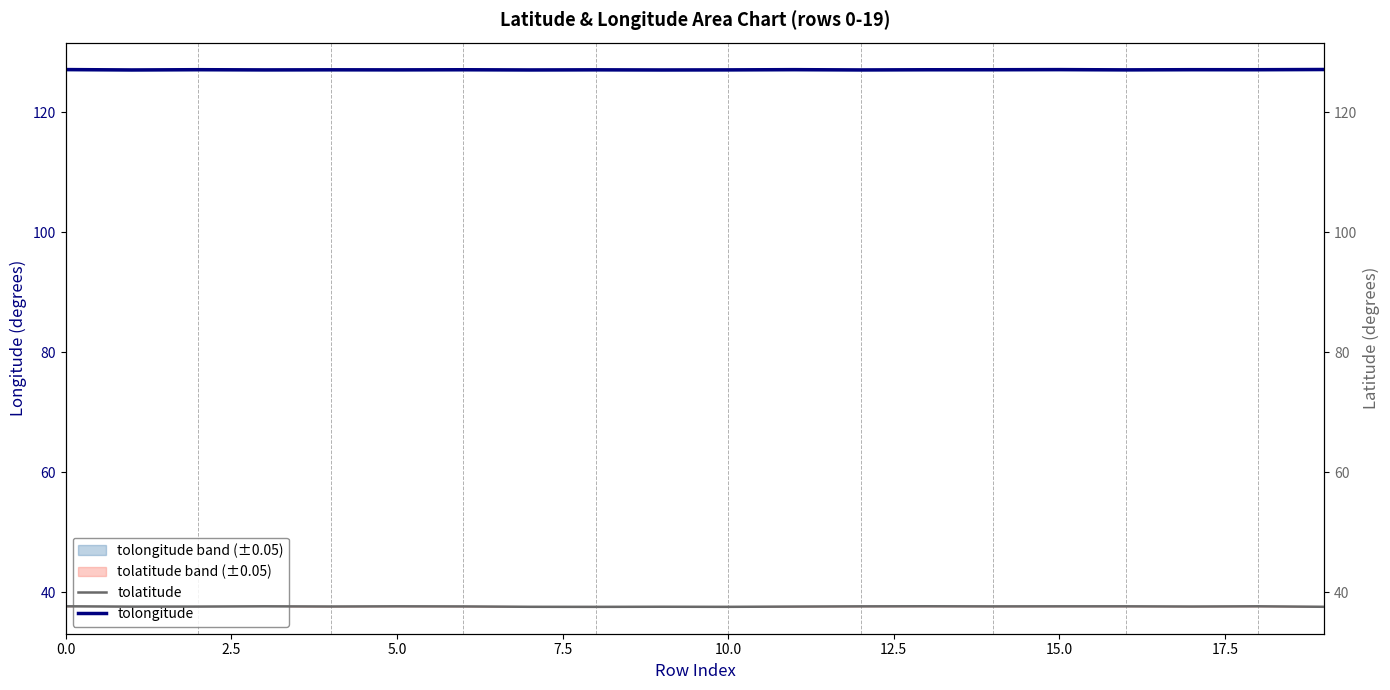

The tolatitude series shows 37.6 at 2.5. True or false?

True